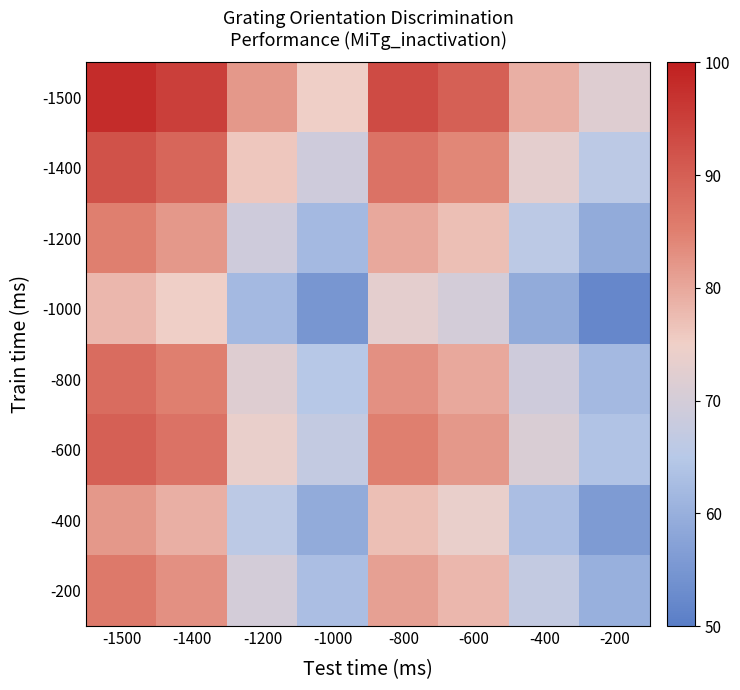

Reading right to left, extract all data points from this chart.

-1500: -200=72	-400=79	-600=90	-800=93	-1000=75	-1200=82	-1400=95	-1500=98
-1400: -200=66	-400=73	-600=84	-800=87	-1000=69	-1200=76	-1400=89	-1500=92
-1200: -200=59	-400=66	-600=77	-800=80	-1000=62	-1200=69	-1400=82	-1500=85
-1000: -200=52	-400=59	-600=70	-800=73	-1000=55	-1200=62	-1400=75	-1500=78
-800: -200=62	-400=69	-600=80	-800=83	-1000=65	-1200=72	-1400=85	-1500=88
-600: -200=64	-400=71	-600=82	-800=85	-1000=67	-1200=74	-1400=87	-1500=90
-400: -200=56	-400=63	-600=74	-800=77	-1000=59	-1200=66	-1400=79	-1500=82
-200: -200=60	-400=67	-600=78	-800=81	-1000=63	-1200=70	-1400=83	-1500=86